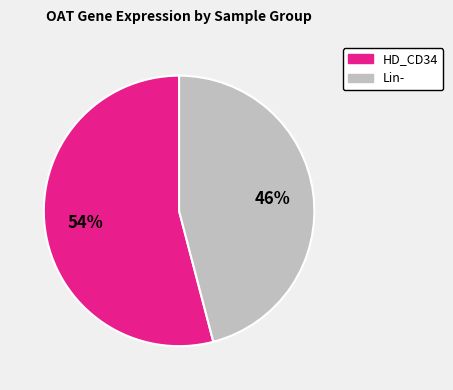

Does any single category account for the majority?

Yes